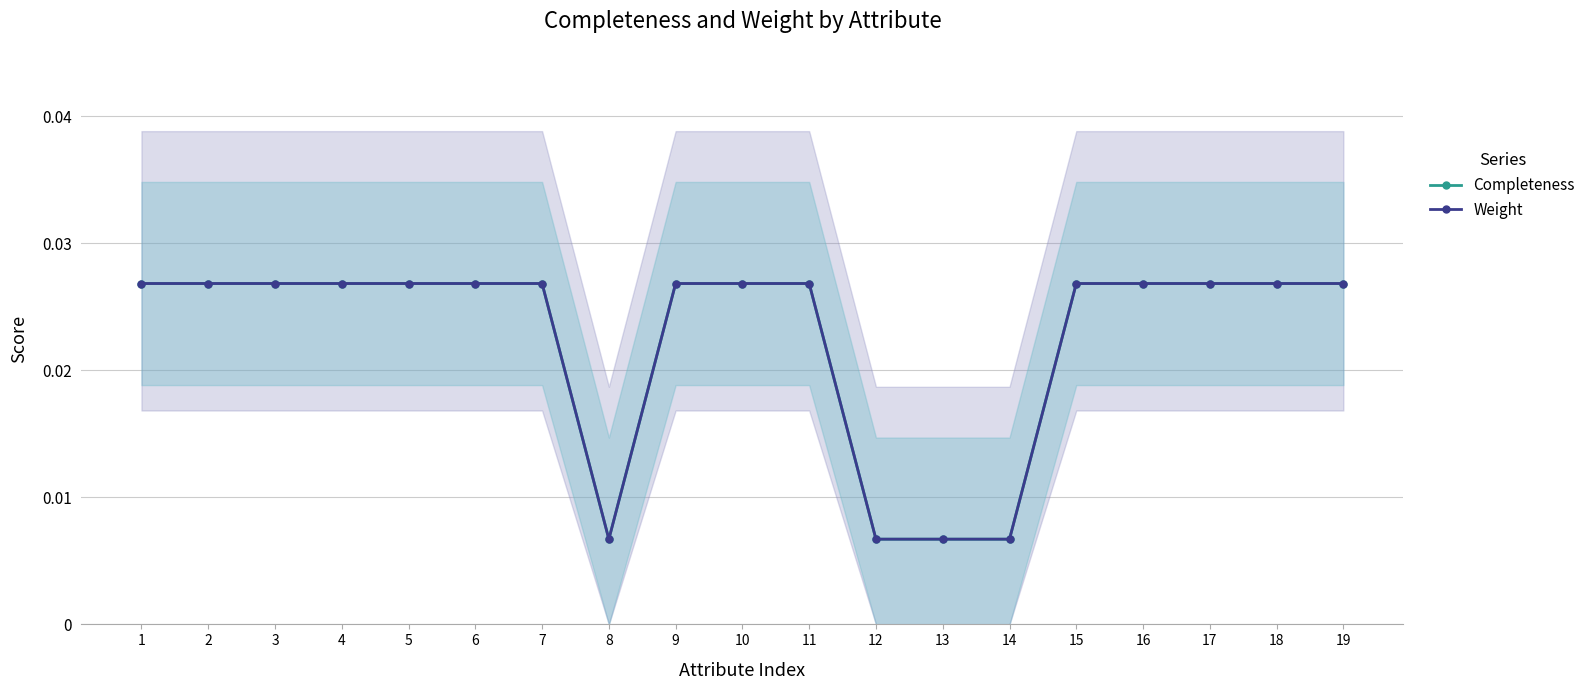

What are all the series names shown in the legend?

Completeness, Weight